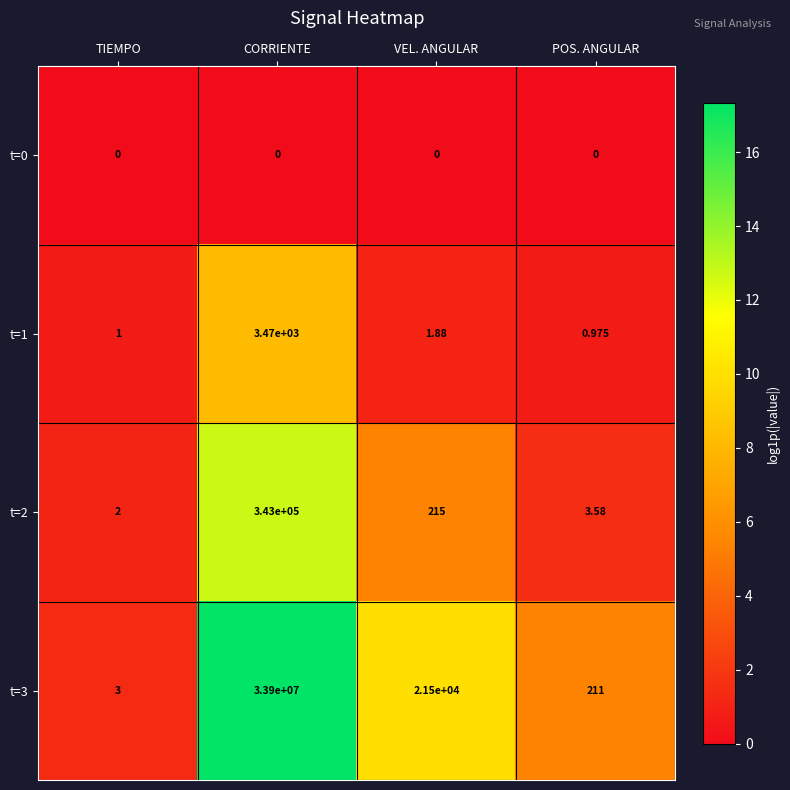

Count the number of data series in this chart.

4